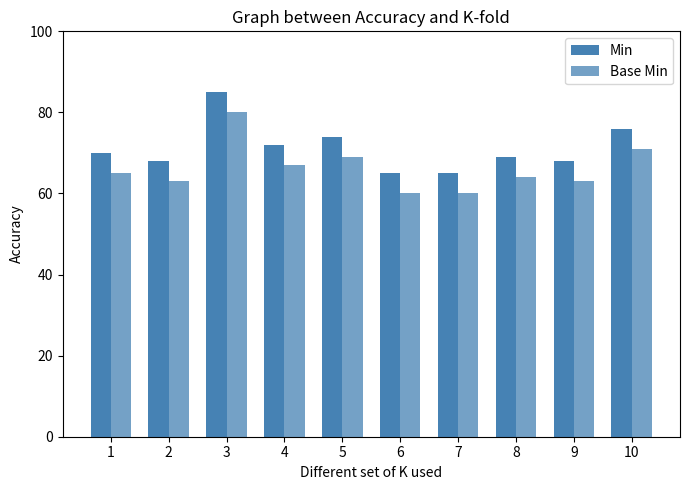

Which category has the lowest value across all series?

6